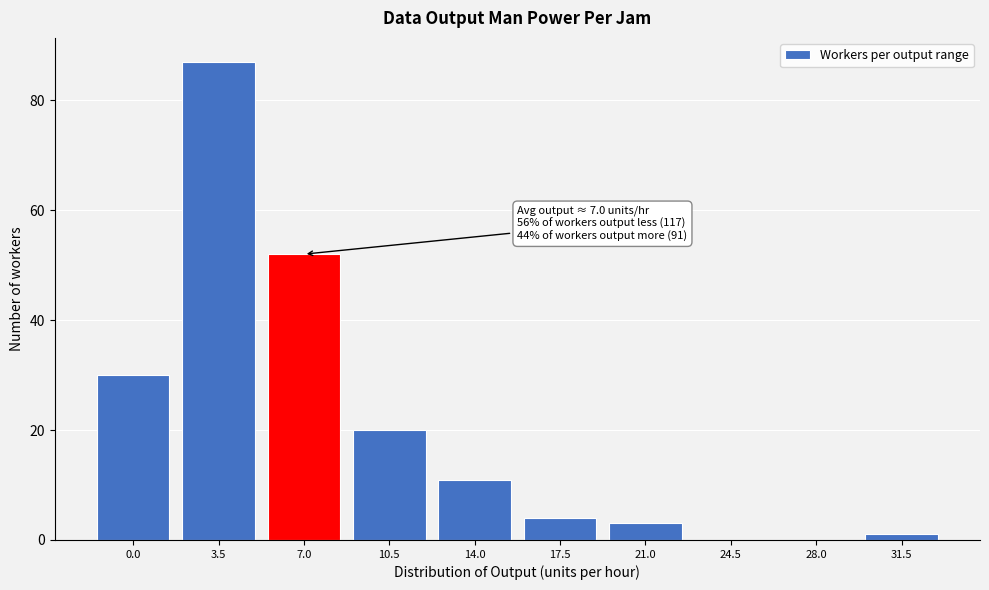

Reading right to left, list all the values displayed in this chart.

31.5=1	28.0=0	24.5=0	21.0=3	17.5=4	14.0=11	10.5=20	7.0=52	3.5=87	0.0=30